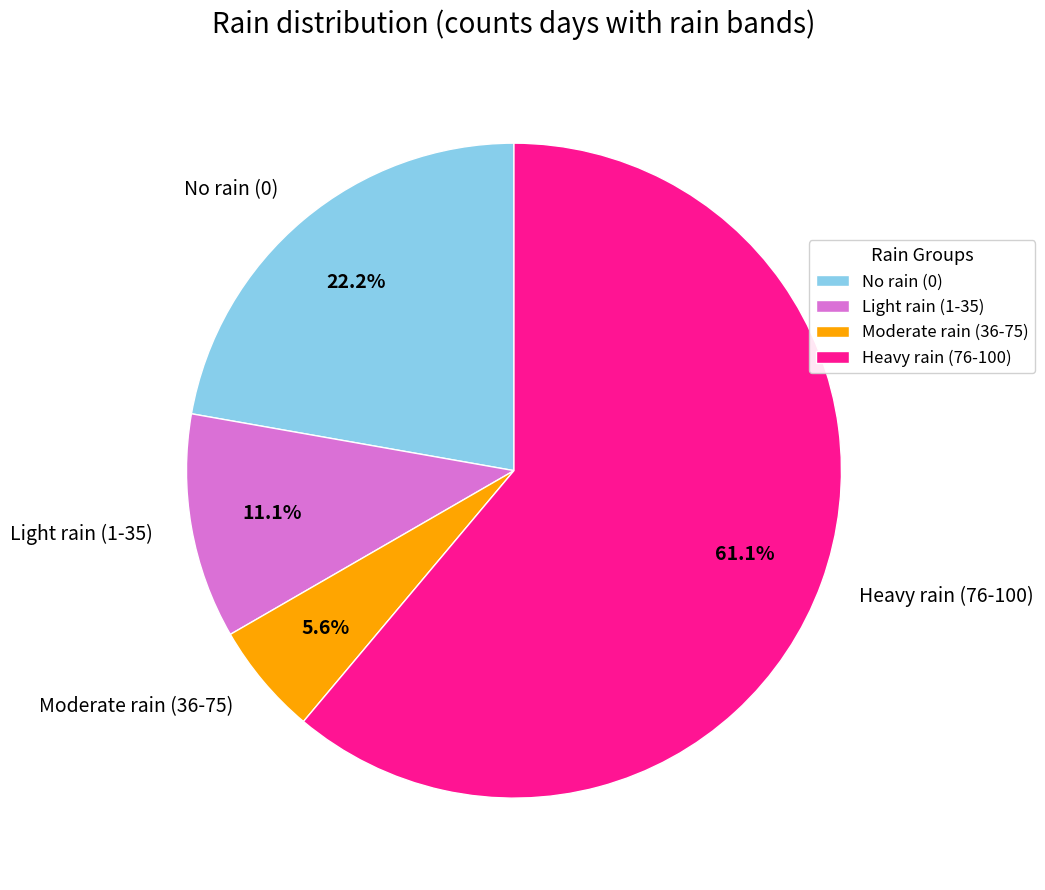

What portion of the pie excludes Moderate rain (36-75)?

94.4%